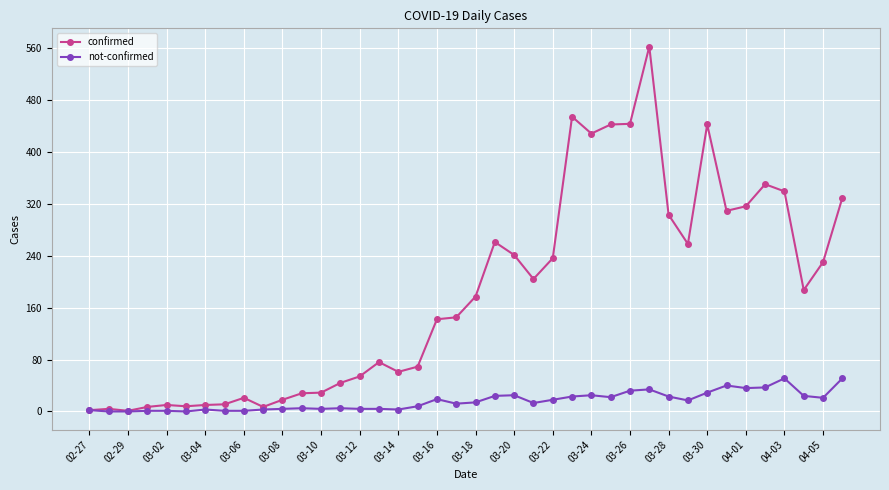

What is the maximum value for confirmed?

562